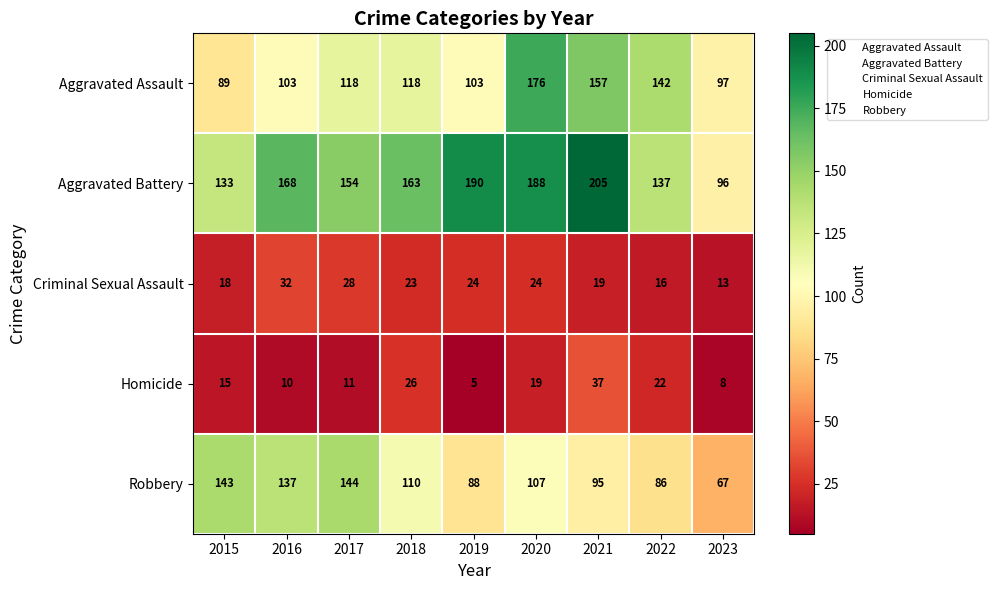

Which series has the widest spread of values?

Aggravated Battery